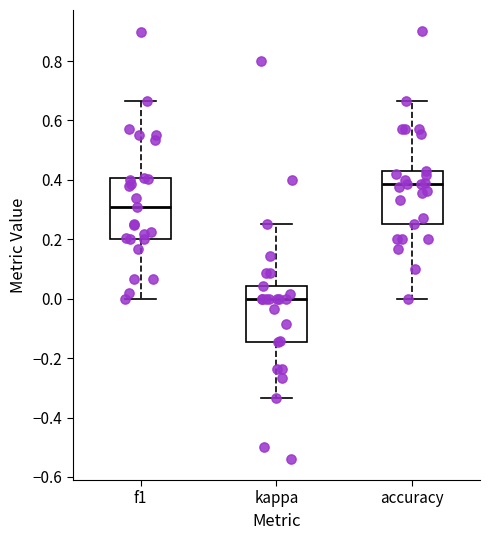

Where is the upper edge of the box for accuracy on the y-axis? The values are not printed on the chart, so give them approximately, as read against the axis.

0.42